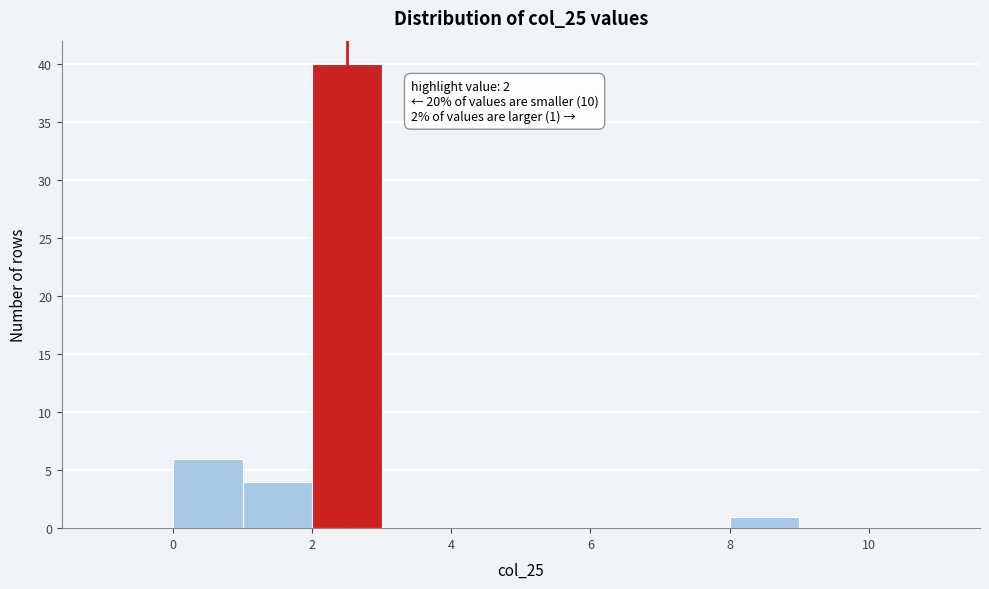

Which range on the x-axis has the tallest bar?

2 to 3